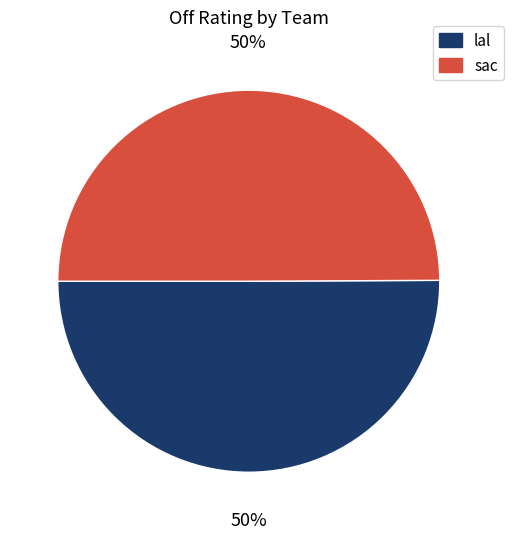

To the nearest percent, what is the combined percentage of lal and sac?

100%